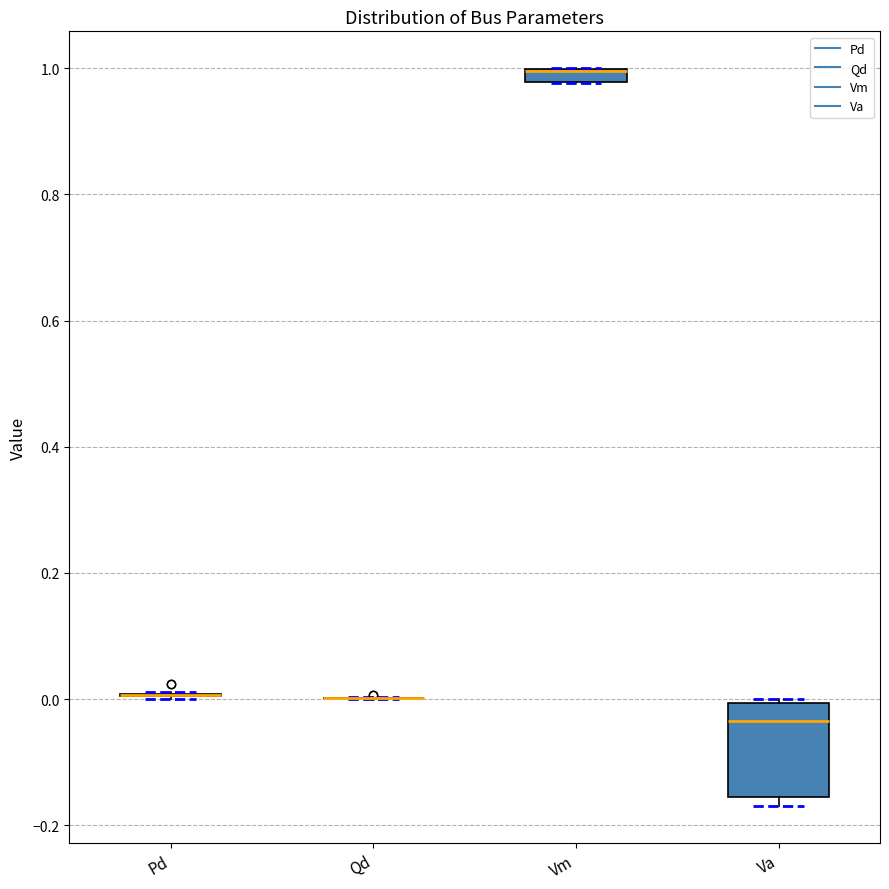

Comparing the boxes themselves (not the whiskers), which one is the tallest?

Va